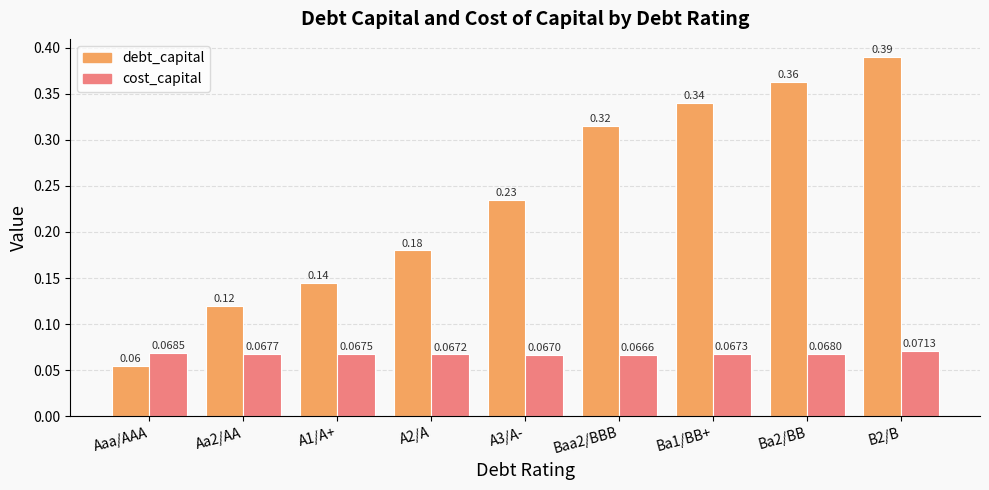

Which series changed the most between Aaa/AAA and Aa2/AA?

debt_capital